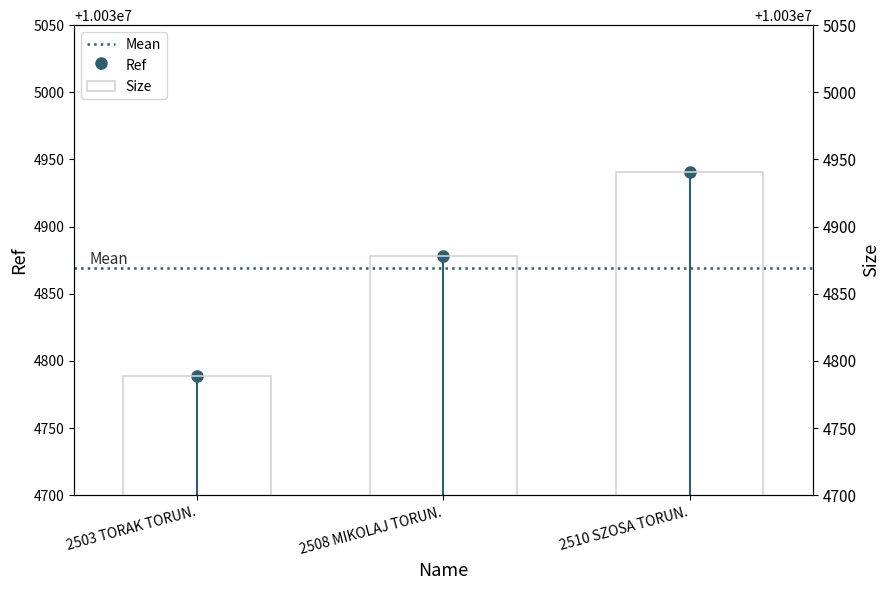

How many values are between 10034789 and 10034941?

3